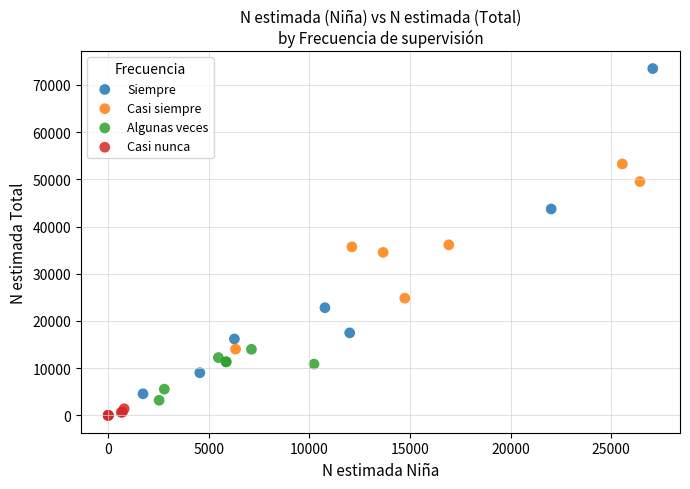

Which series reaches the maximum Y coordinate?

Siempre